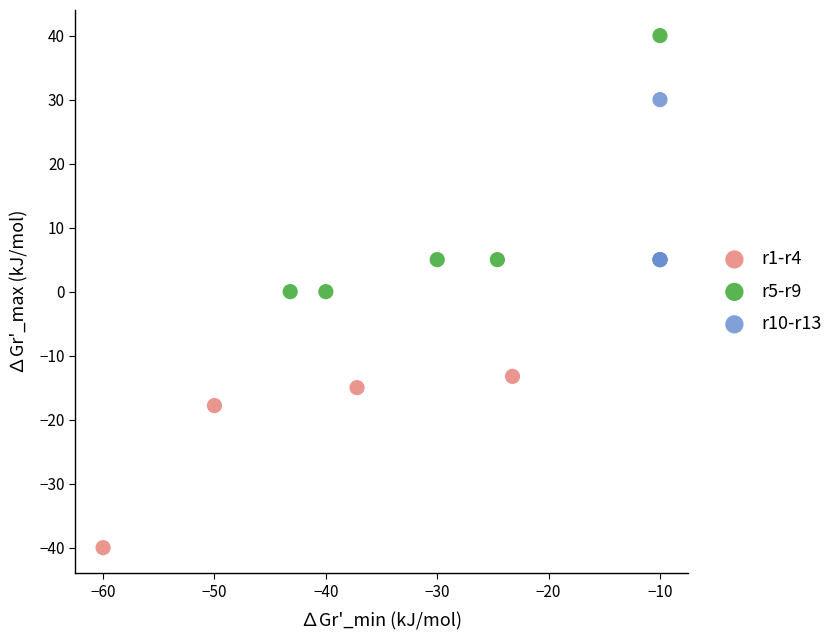

Which series contains the lowest Y value?

r1-r4